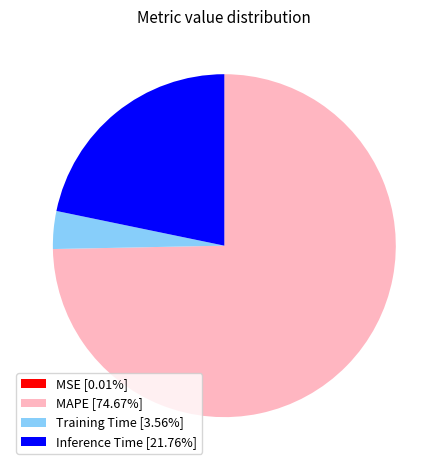

Which category has the biggest portion of the pie?

MAPE